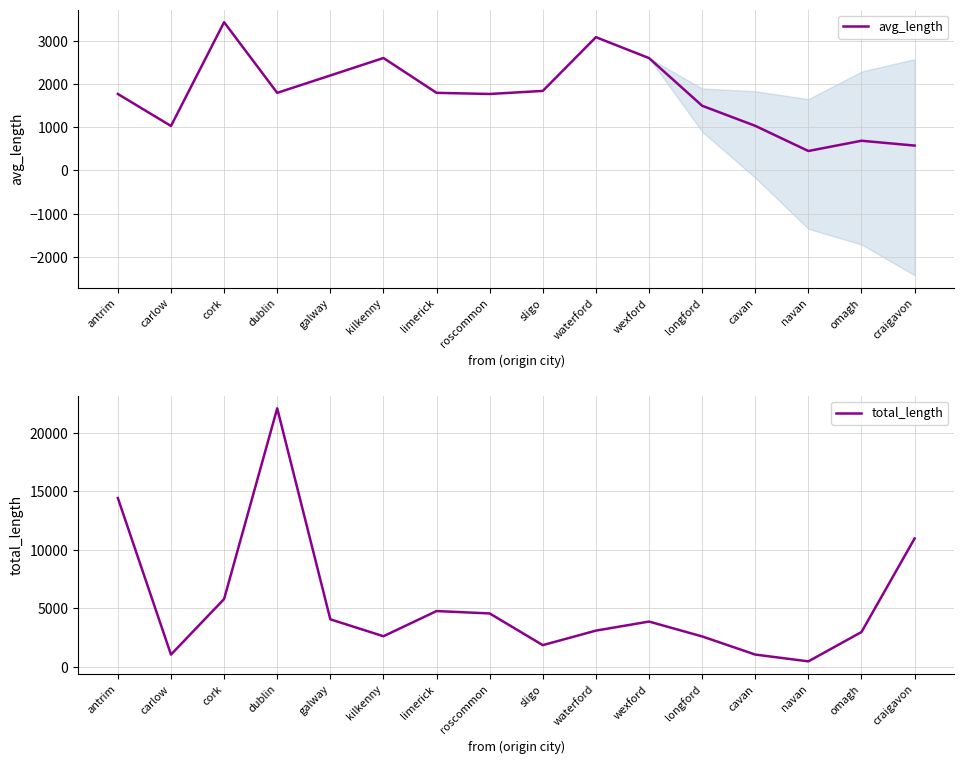

What is the difference between the maximum and minimum values in the avg_length series?

2979.7